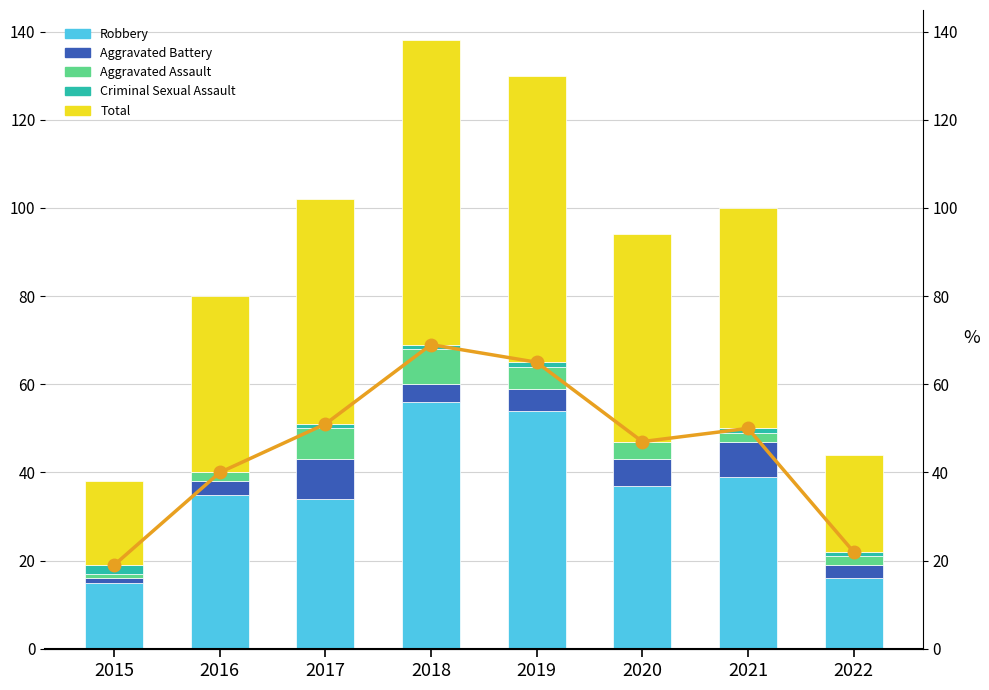

How many bars are there in total?

40